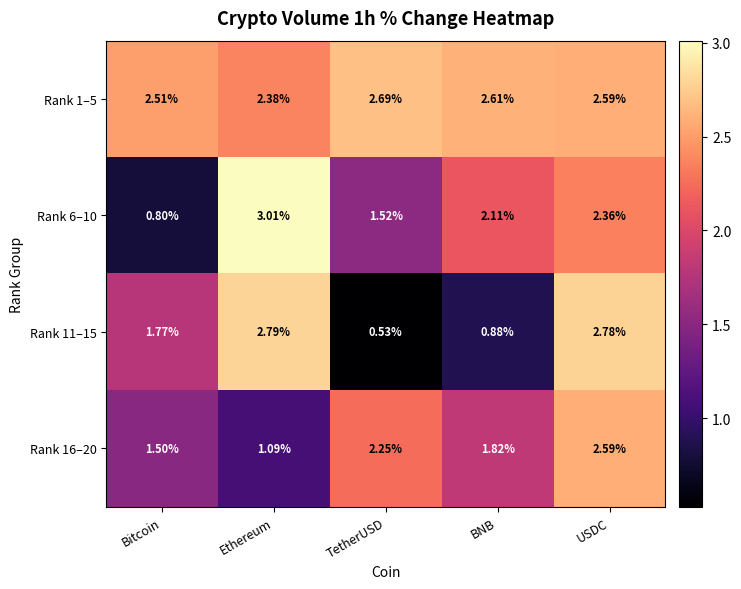

Where is Rank 16–20 nearest to the value 1?

Ethereum